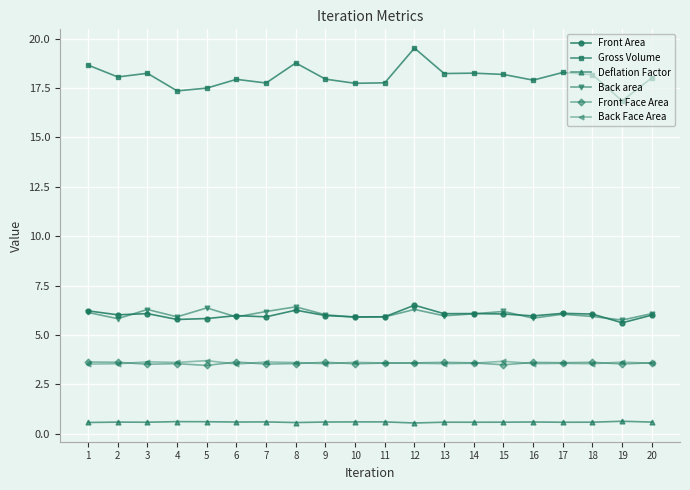

What is the difference between the maximum and minimum values in the Back Face Area series?

0.2